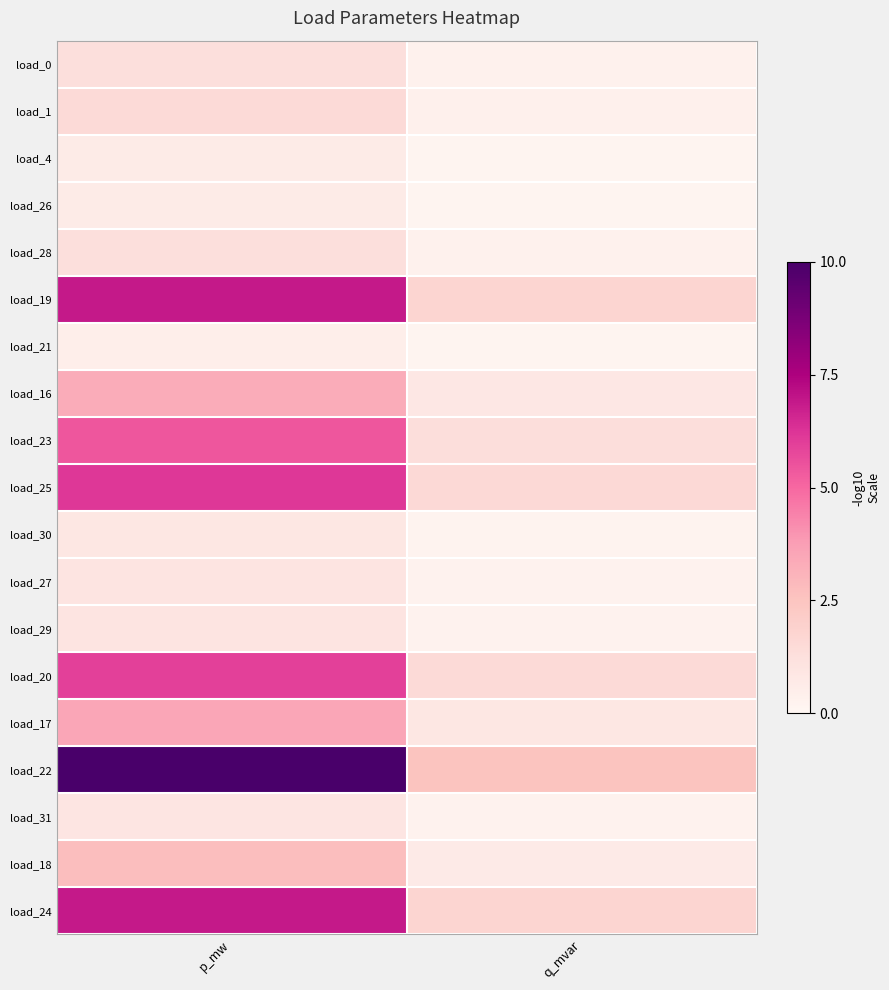

What is the smallest value displayed?

0.1